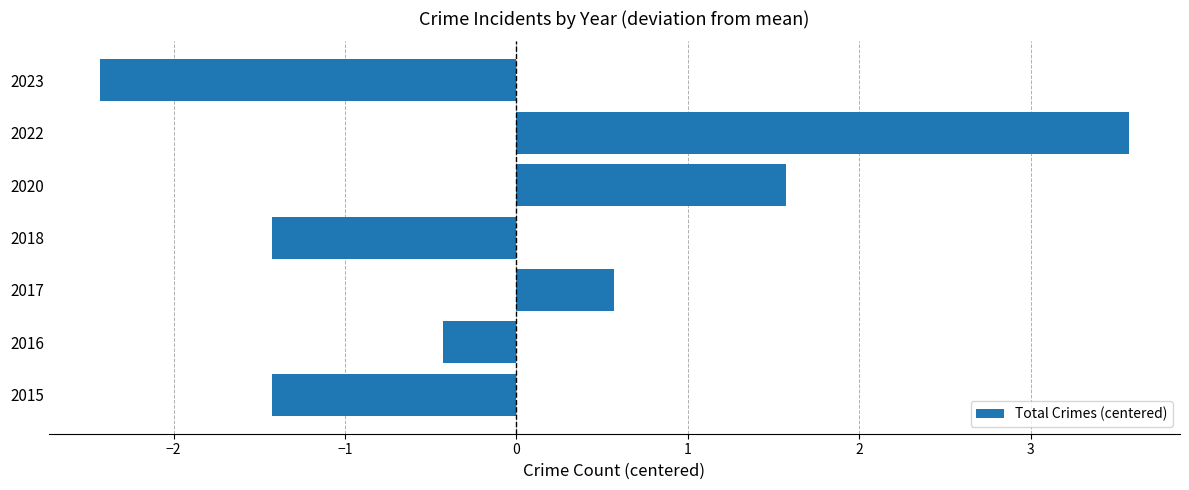

Is it true that the value at 2018 is -2.3?

False